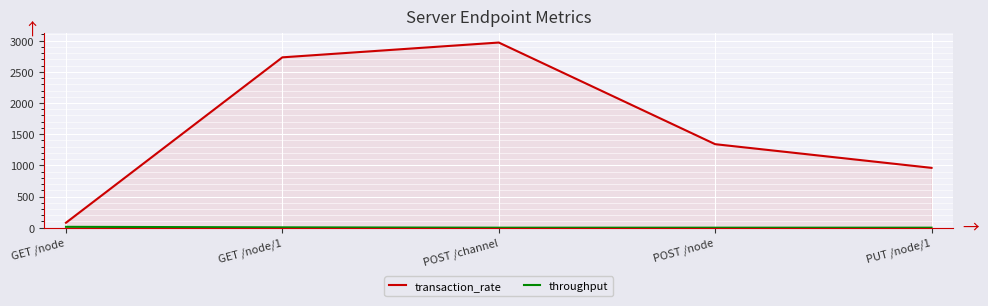

At which label does transaction_rate first exceed 1339?

GET /node/1